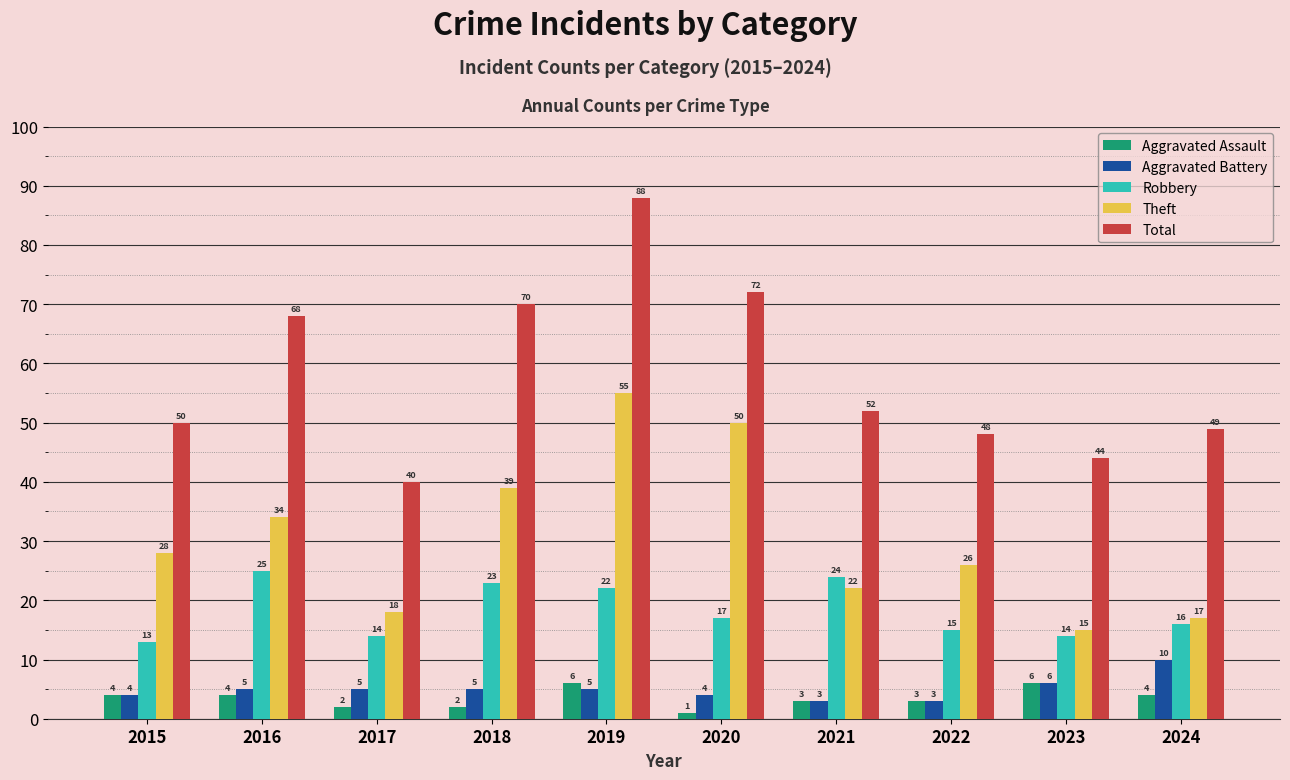

What is the maximum value for Robbery?

25